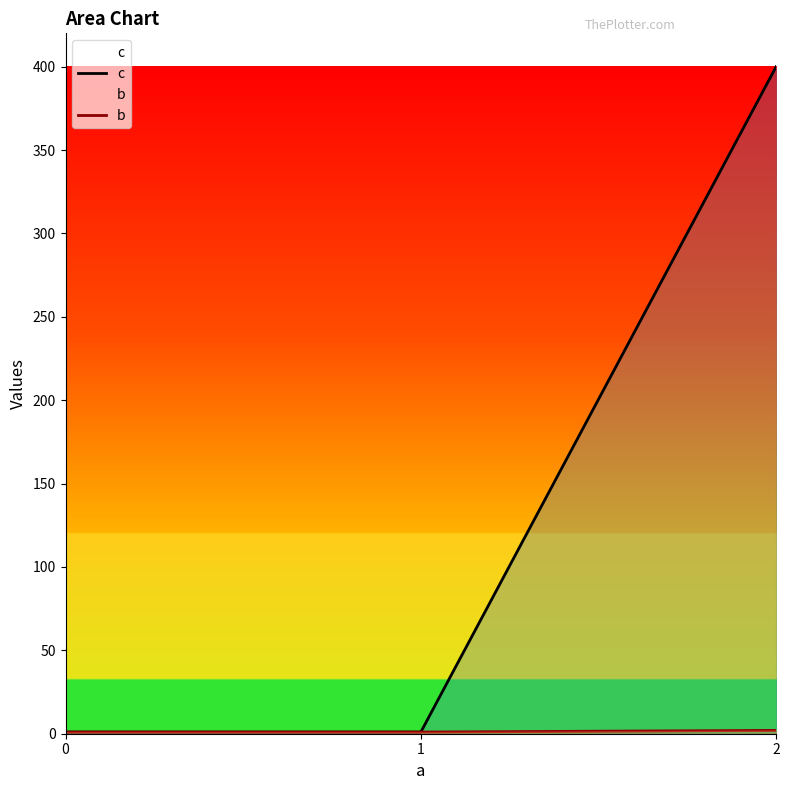

What is the difference between the maximum and second lowest values in the b series?

1